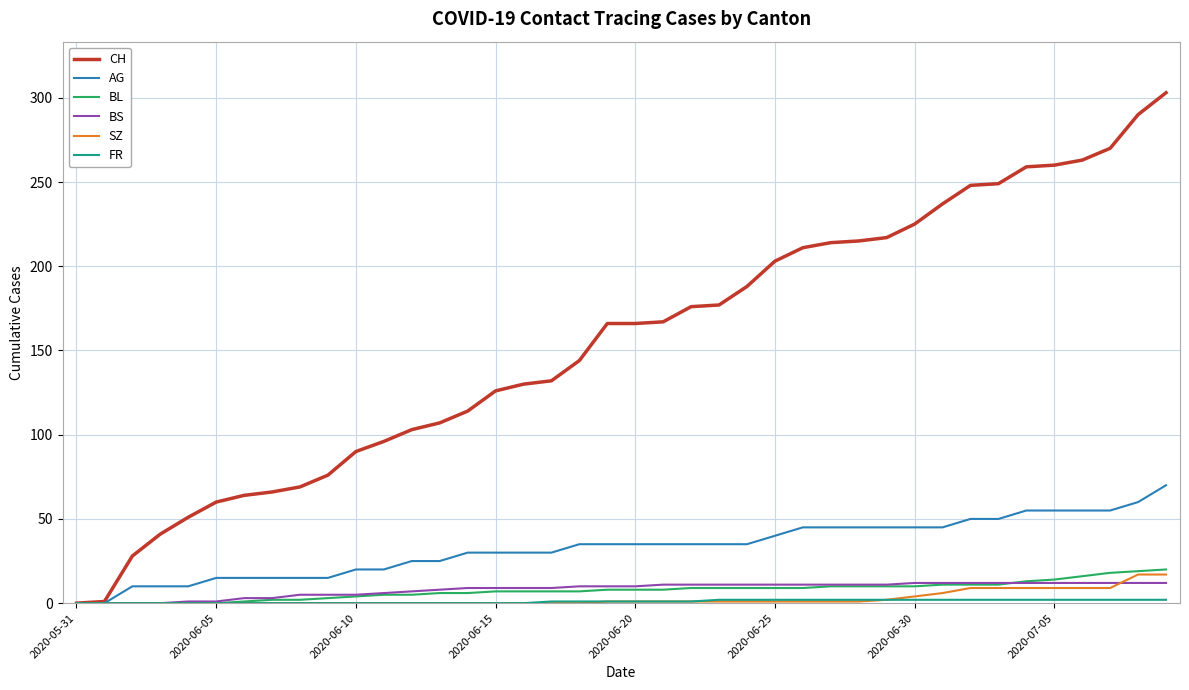

Which series has the largest total across all categories?

CH